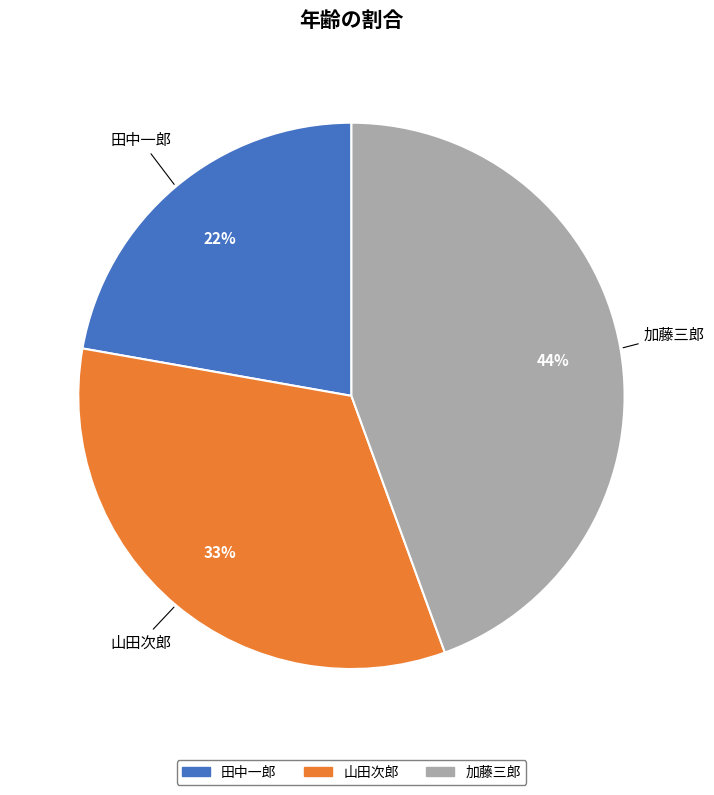

Does any single category account for the majority?

No